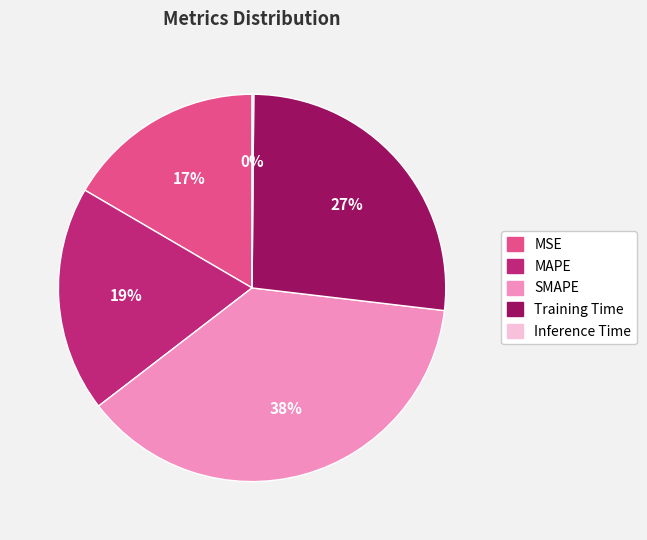

Is MAPE the majority of the pie?

No